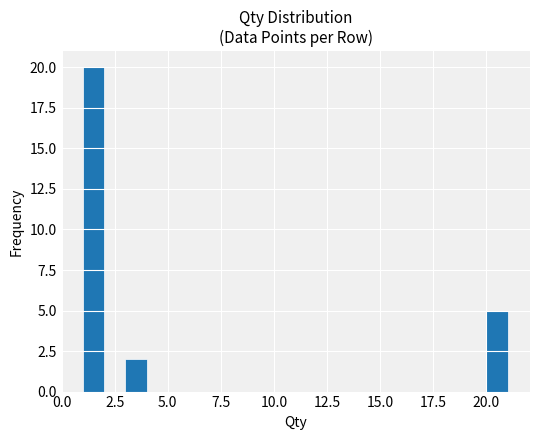

Read against the x-axis, roughly where is the centre of the tallest bar?

1.5